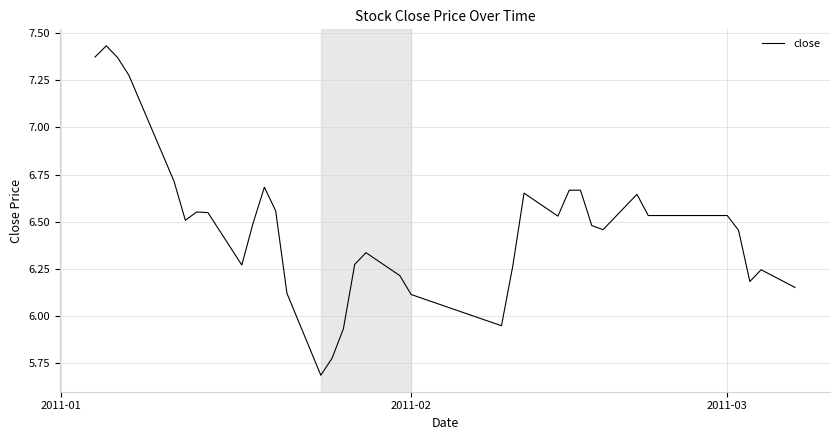

What is the minimum value shown in the chart?

5.7